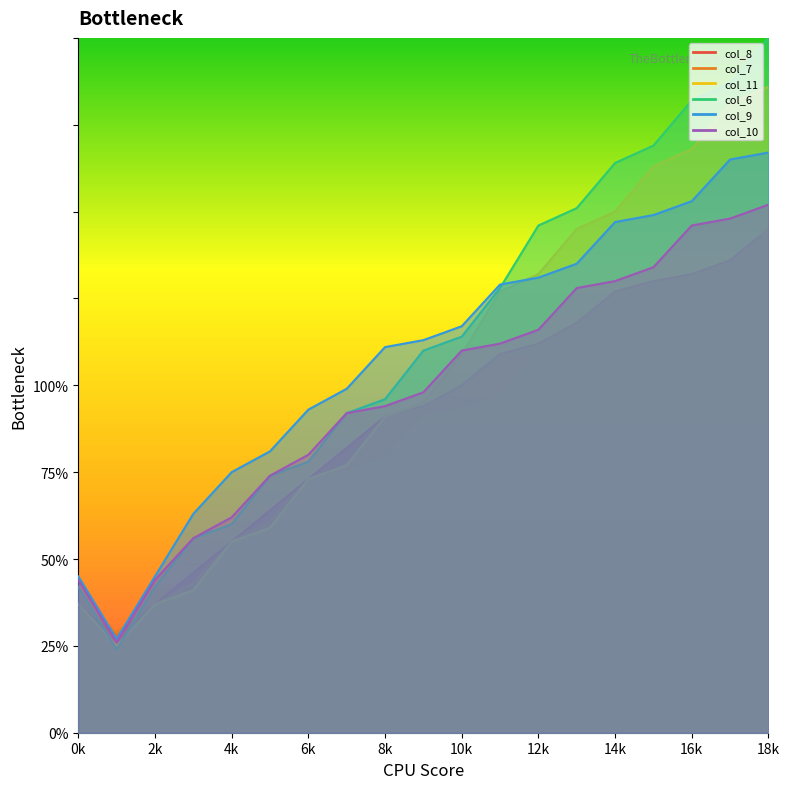

Read the col_8 value at 8k, to the nearest 50.

100